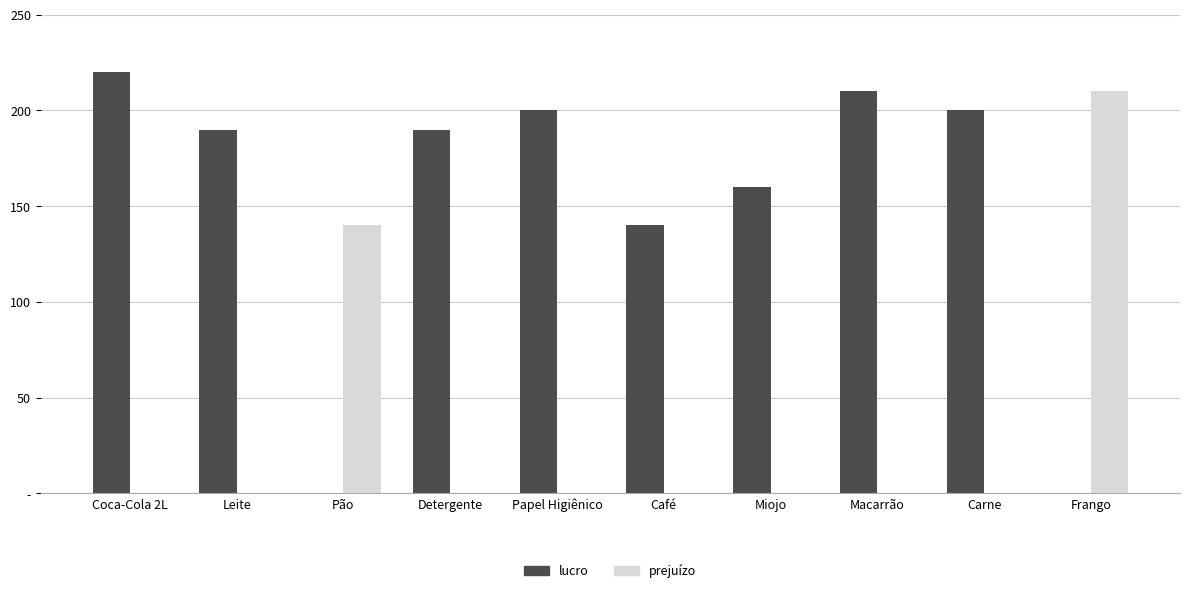

What are all the series names shown in the legend?

lucro, prejuízo